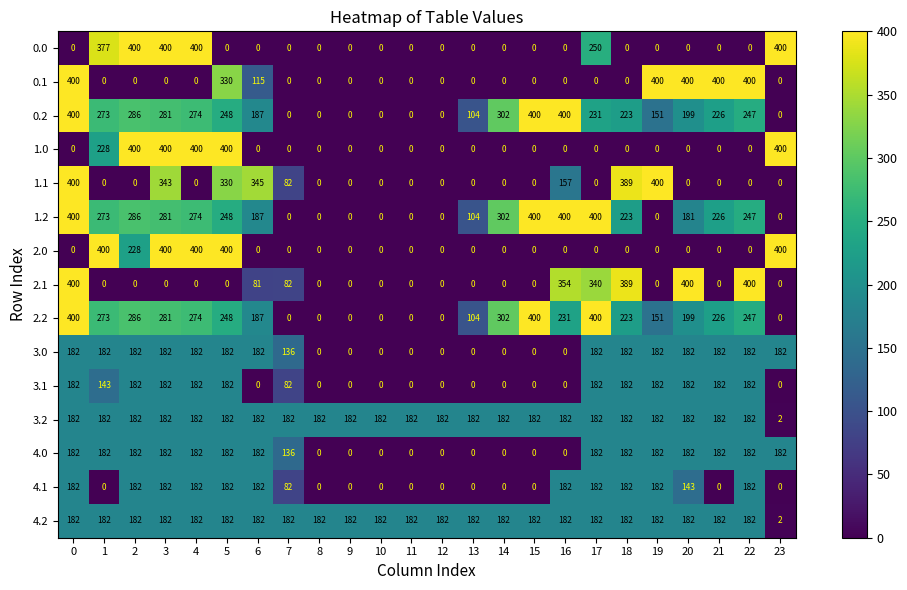

The 0.1 series shows 166 at 22. True or false?

False